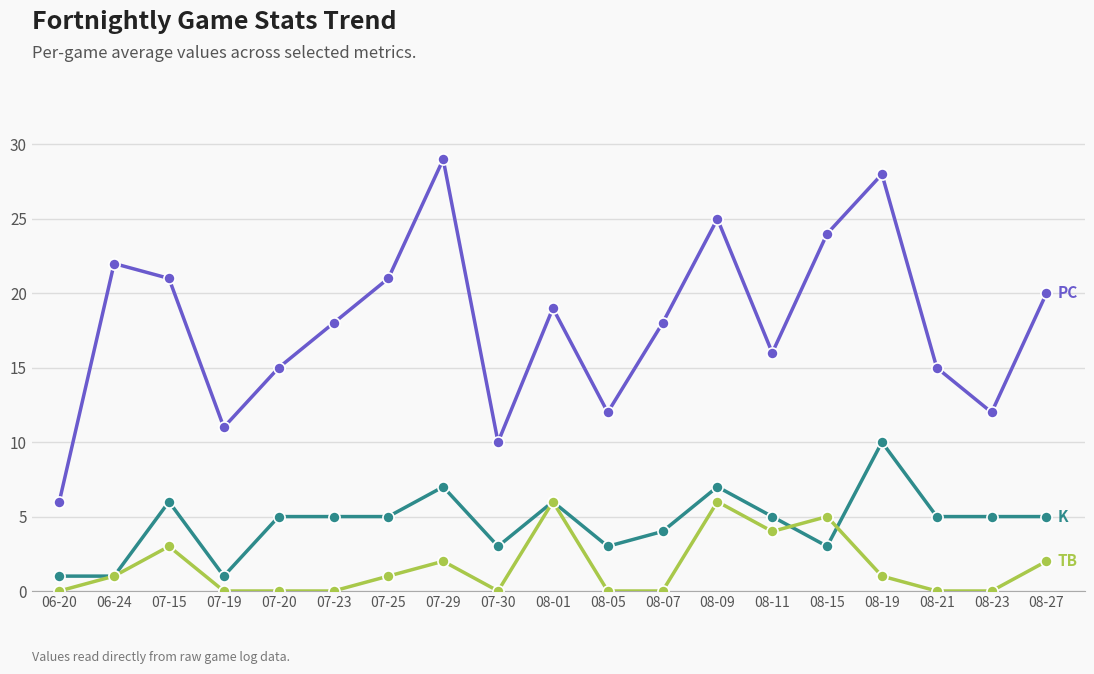

How many lines are shown in the chart?

3